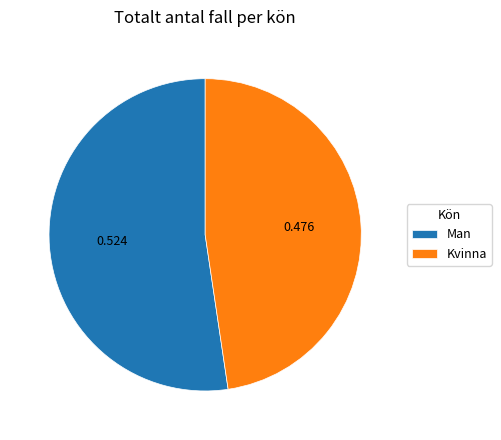

Rank the categories by value from highest to lowest.

Man, Kvinna